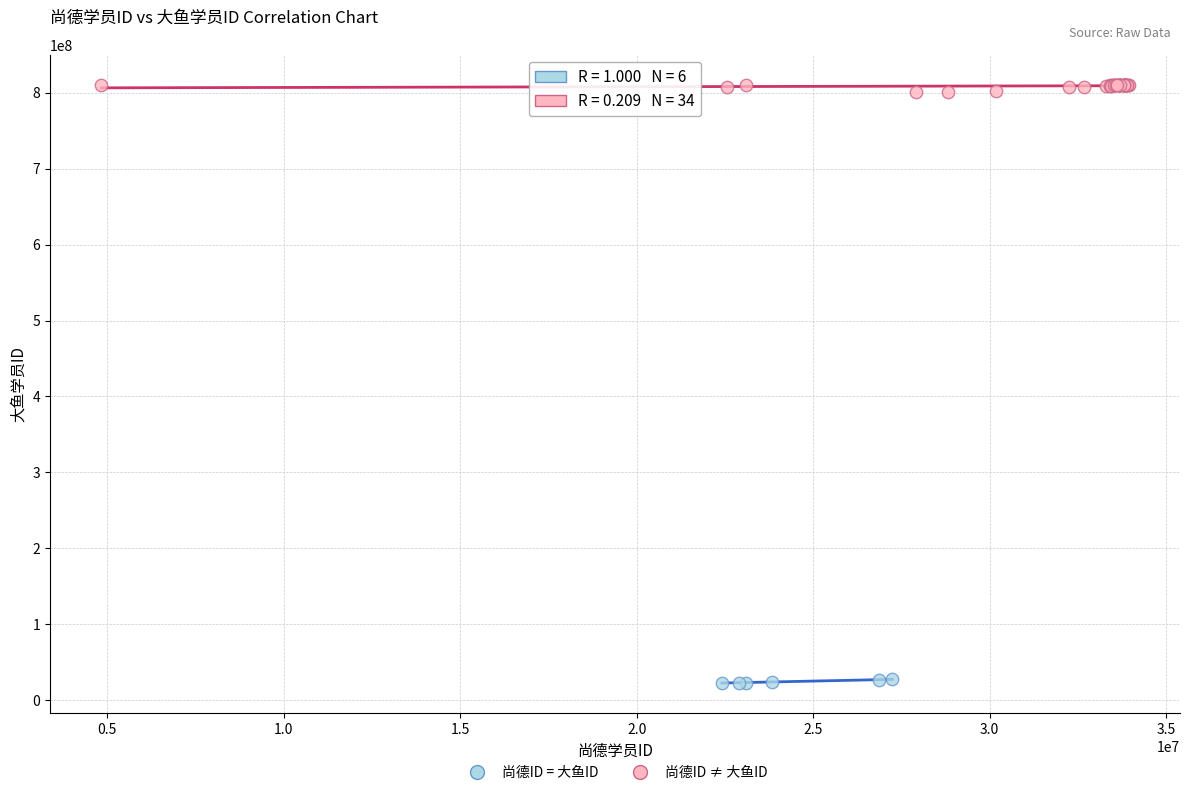

Which series contains the lowest Y value?

尚德ID = 大鱼ID